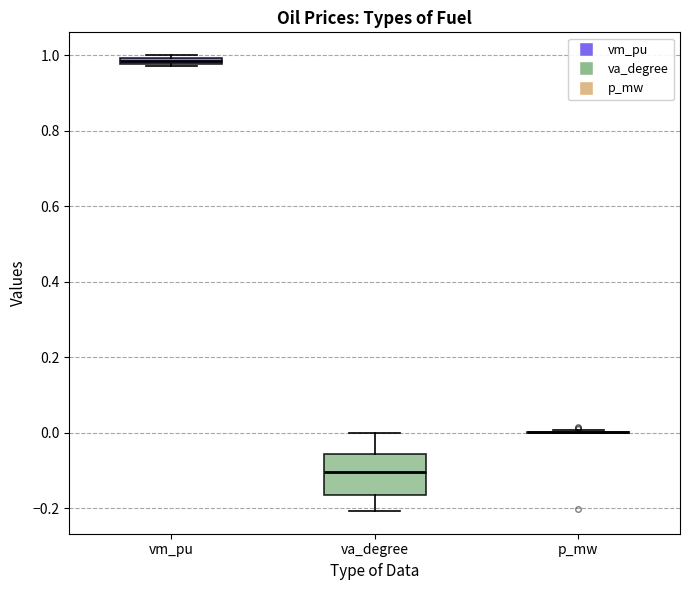

Comparing the boxes themselves (not the whiskers), which one is the tallest?

va_degree